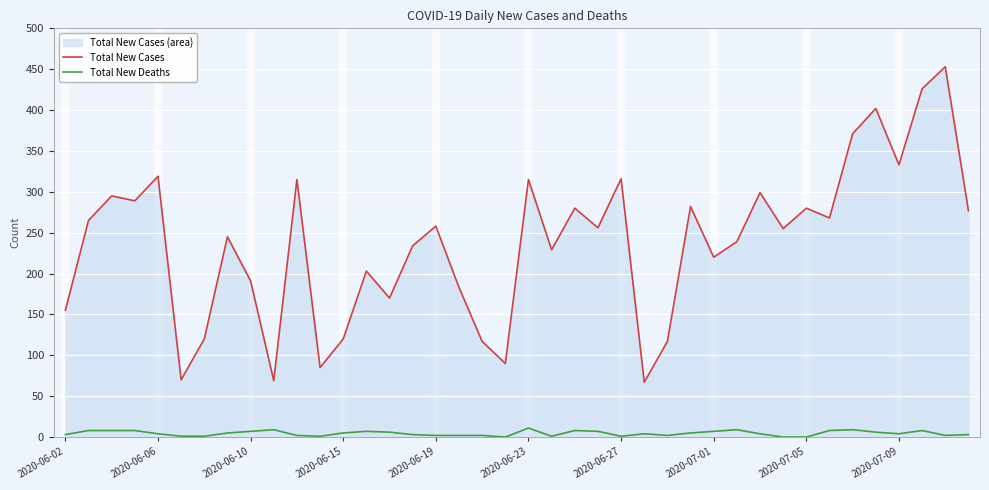

True or false: Total New Deaths and Total New Cases intersect in this chart.

False